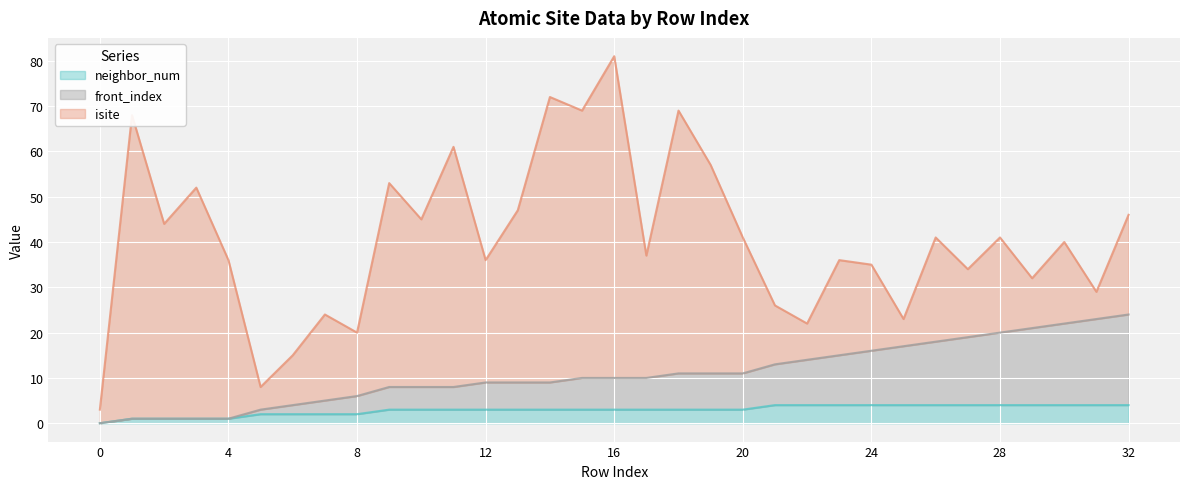

What value does the neighbor_num series have at 19?

3